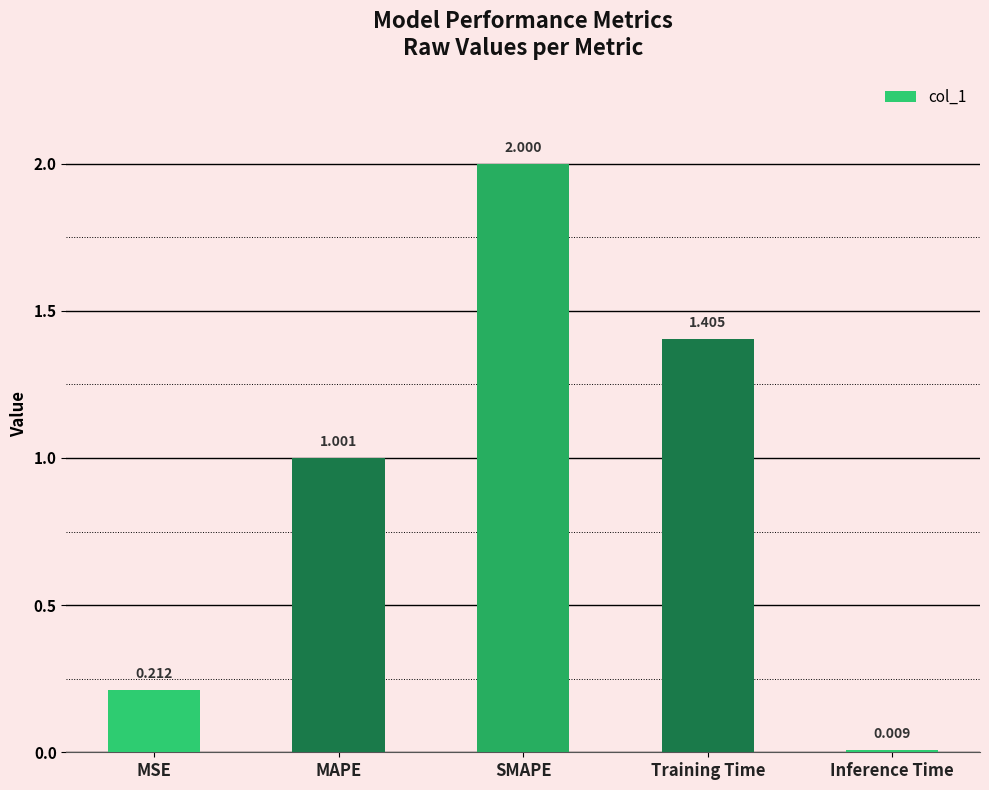

Are the bars grouped side by side (vs. stacked)?

No